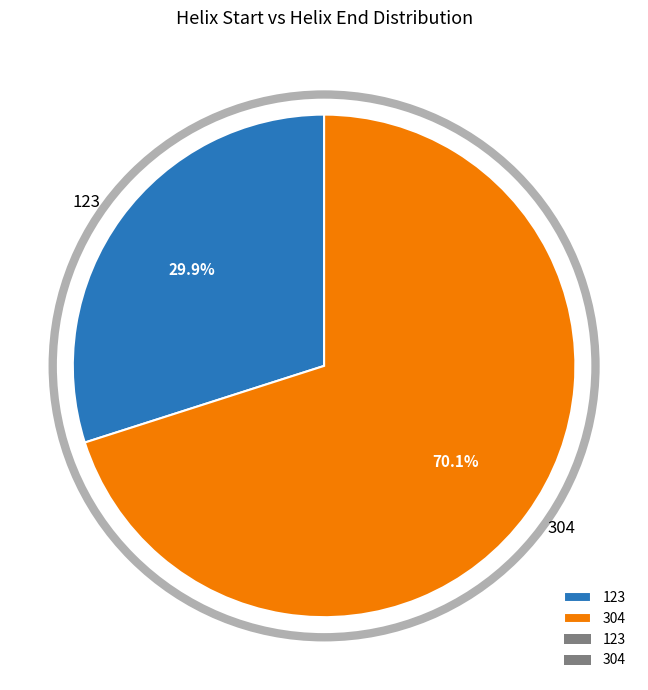

What is the smallest slice in the pie chart?

123